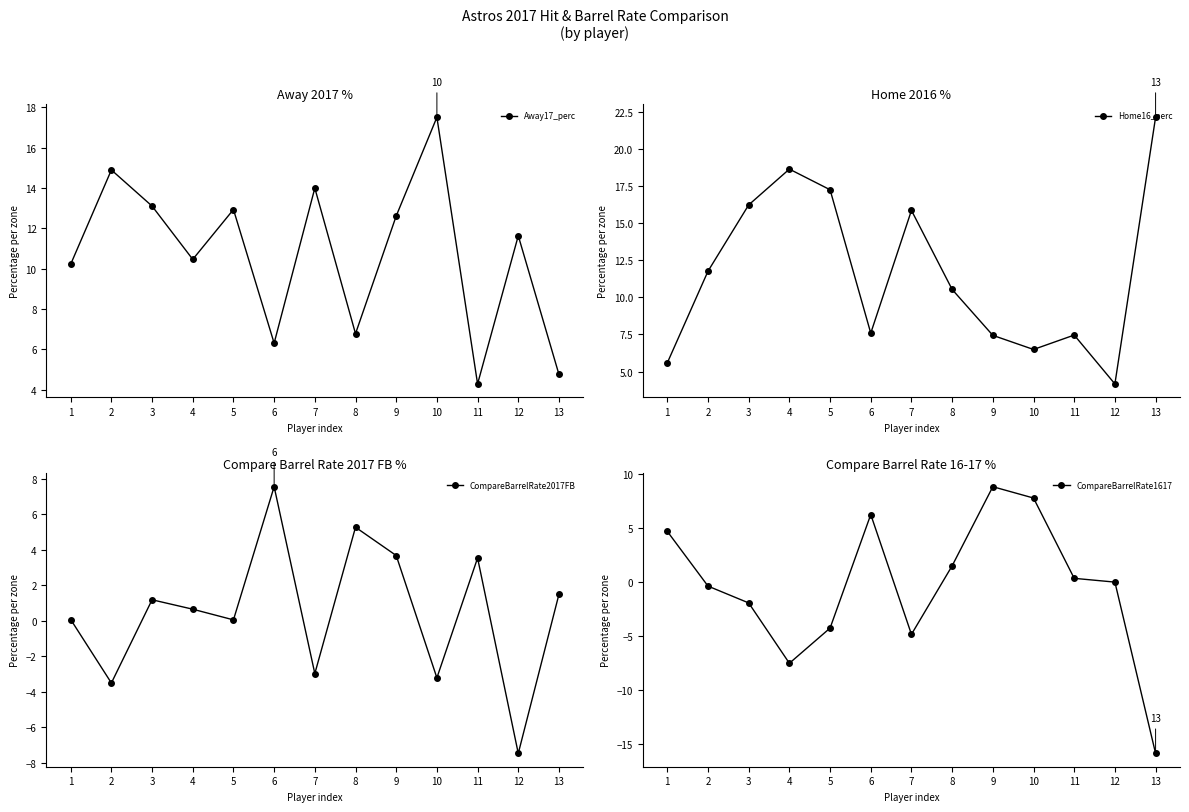

Is this an area chart (filled region under the line)?

No